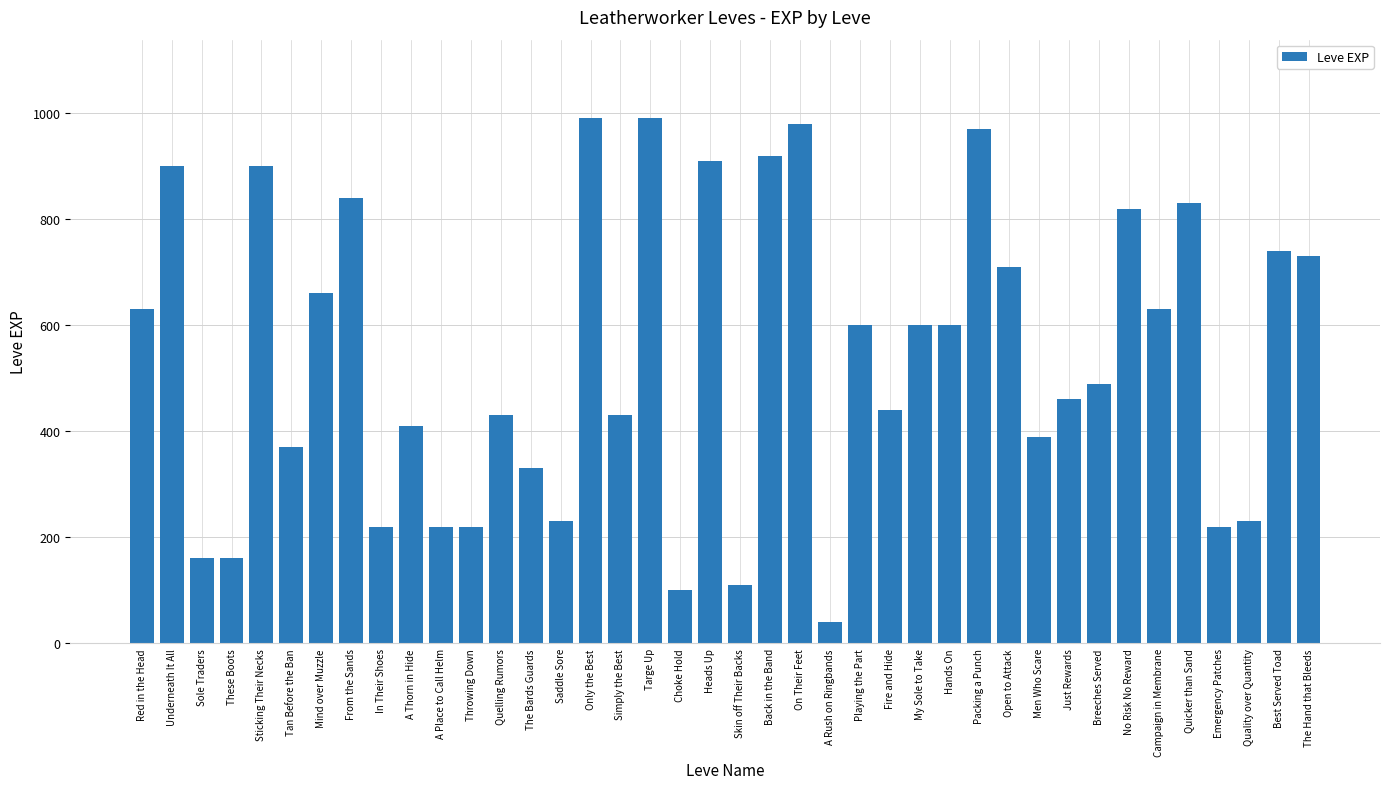

The value at Campaign in Membrane is 153. True or false?

False